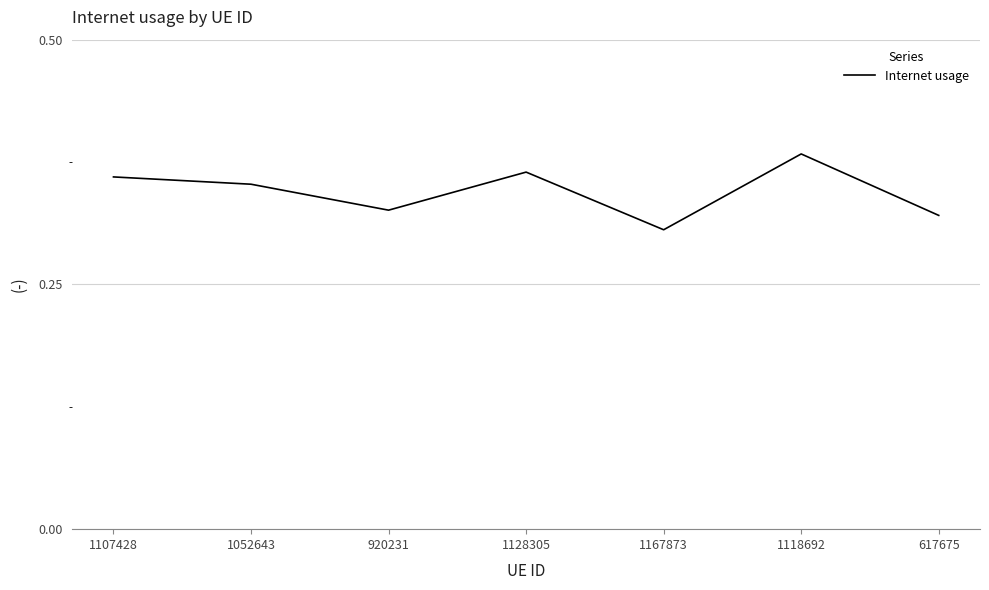

Which has a higher value, 1052643 or 920231?

1052643